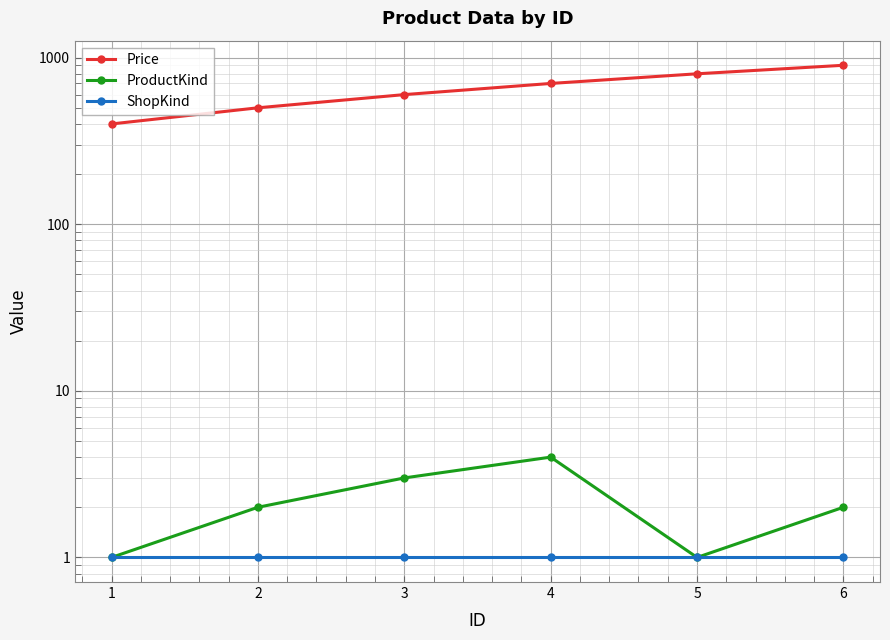

List the series in order of their peak value, lowest first.

ShopKind, ProductKind, Price